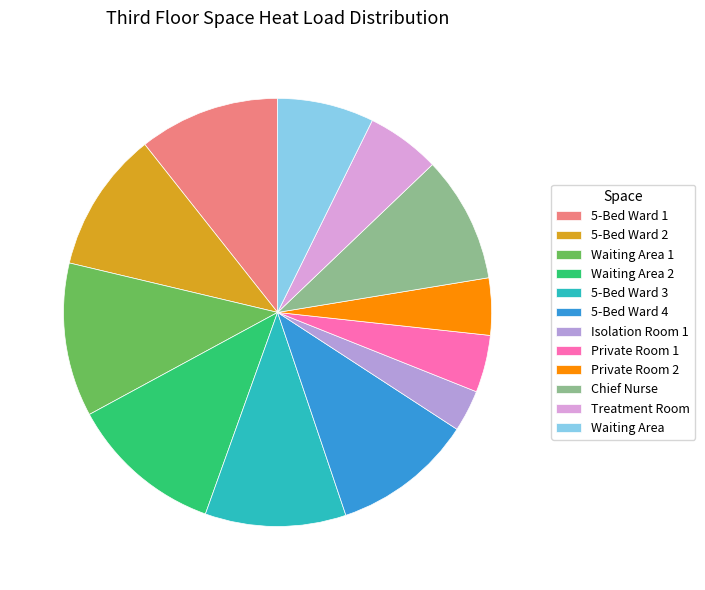

Combined, do 5-Bed Ward 4 and Private Room 1 account for over 50%?

No